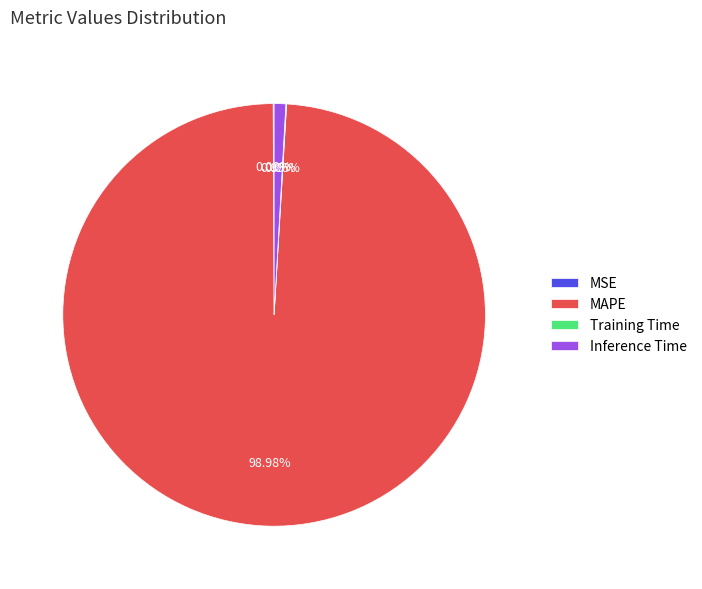

Is the sum of MAPE and Inference Time greater than half?

Yes